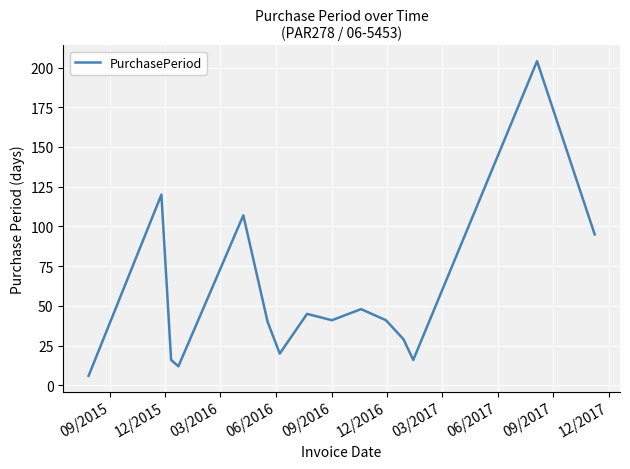

What is the minimum value shown in the chart?

6